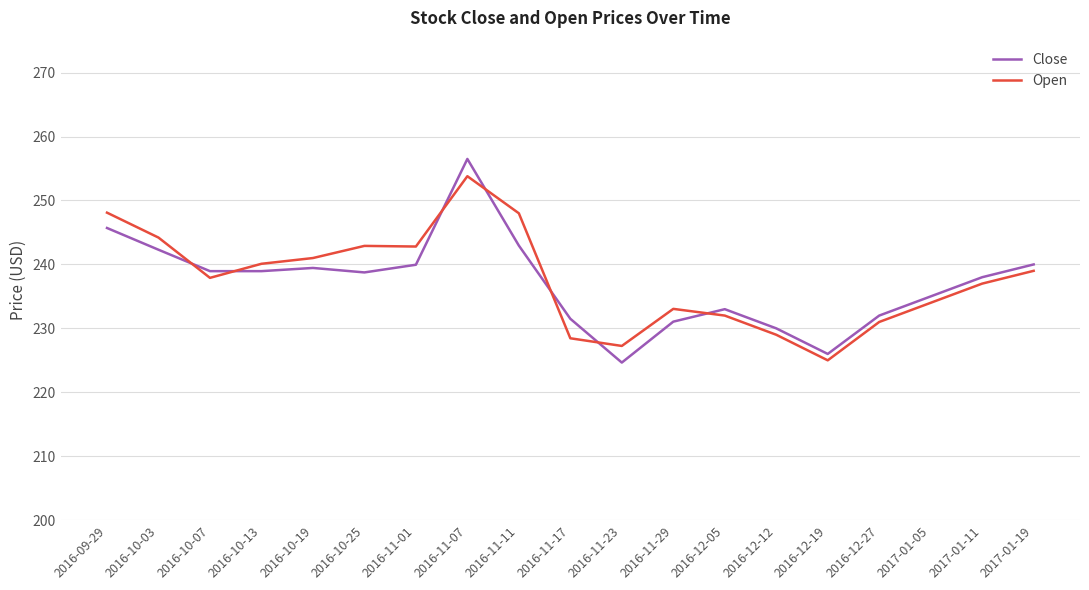

What position from the left is 2016-12-27?

16